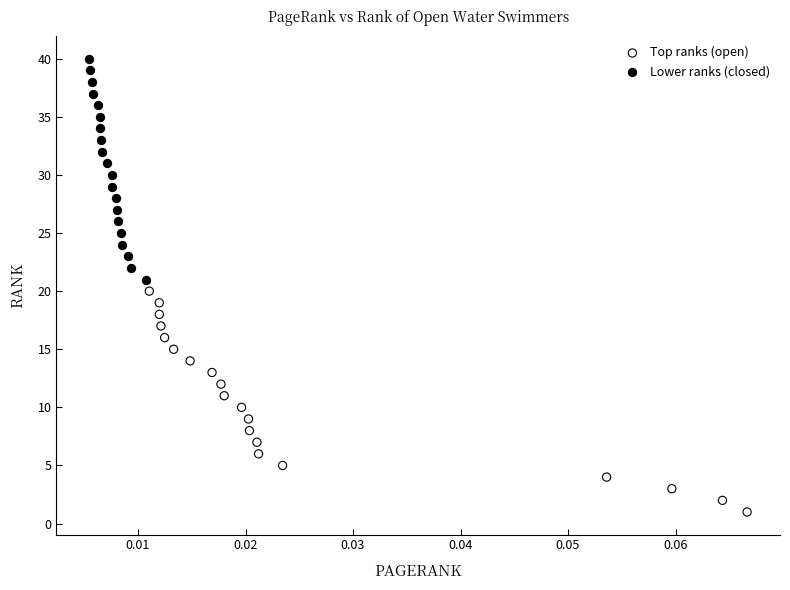

Which series contains the lowest Y value?

Top ranks (open)